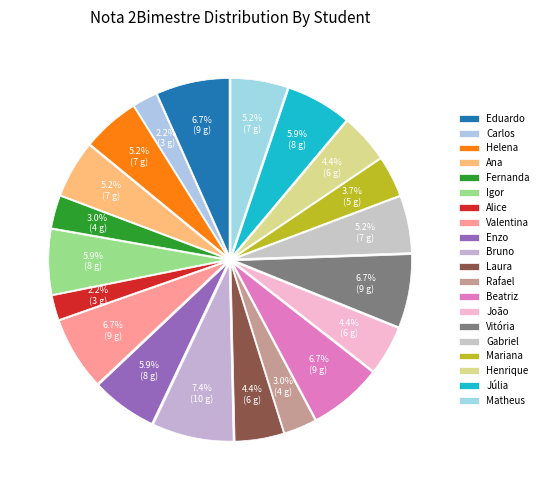

Between Valentina and Henrique, which is larger?

Valentina